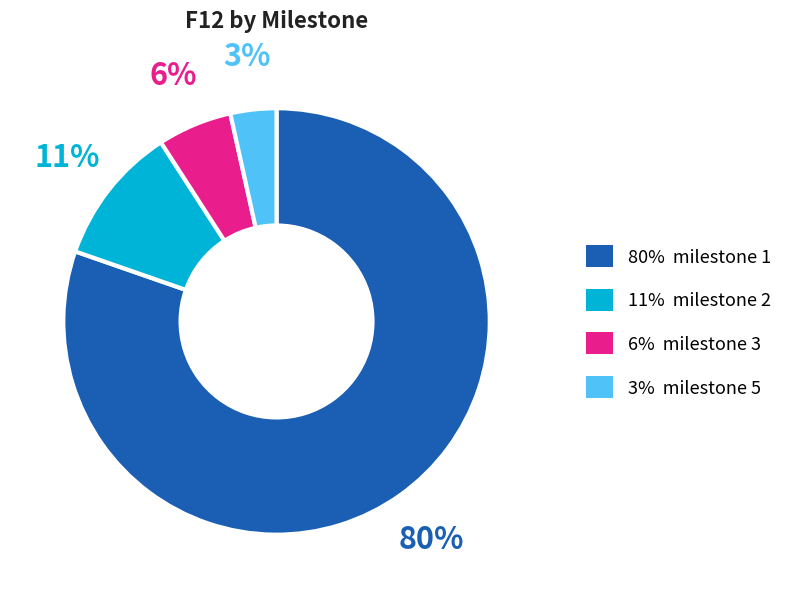

Does any single category account for the majority?

Yes